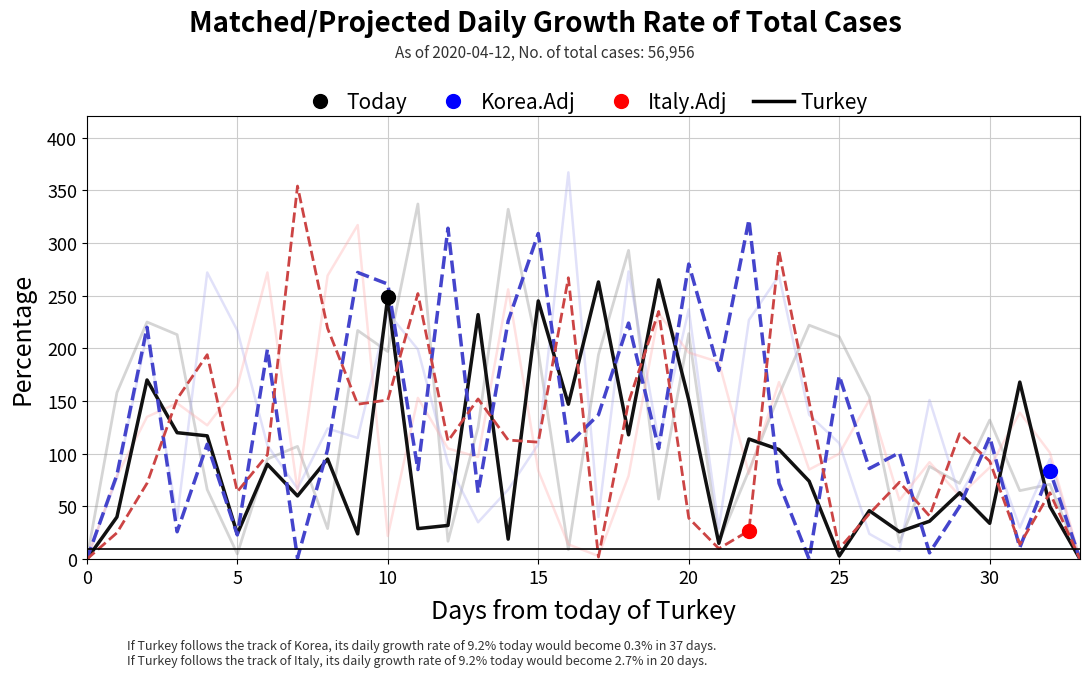

What is the maximum value shown in the chart?

367